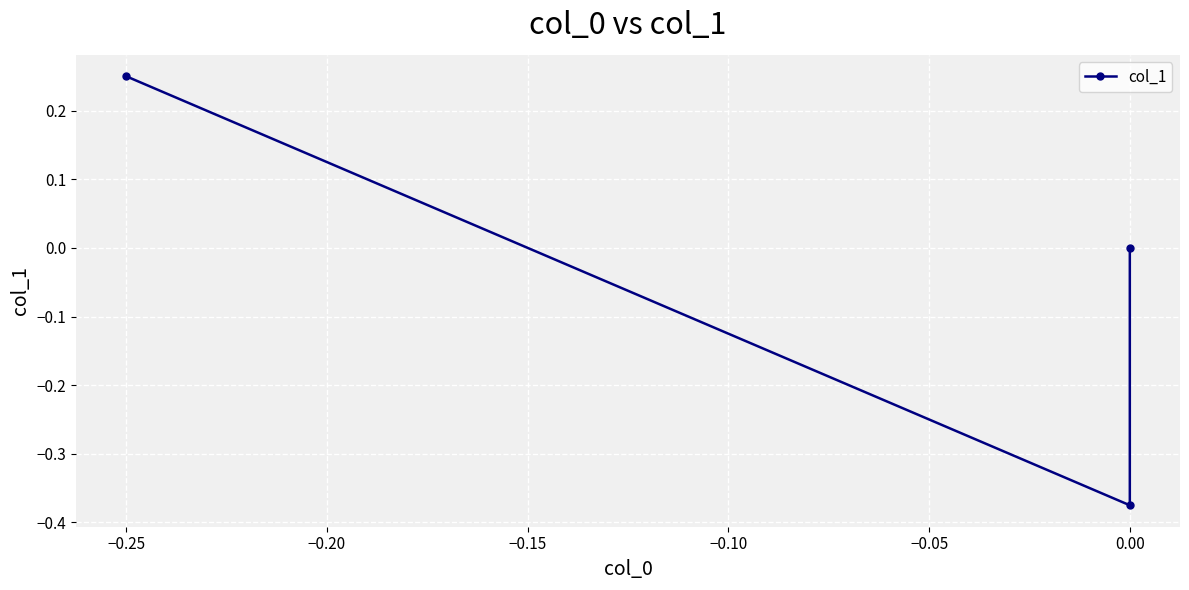

What is the sum of all values?

-0.1